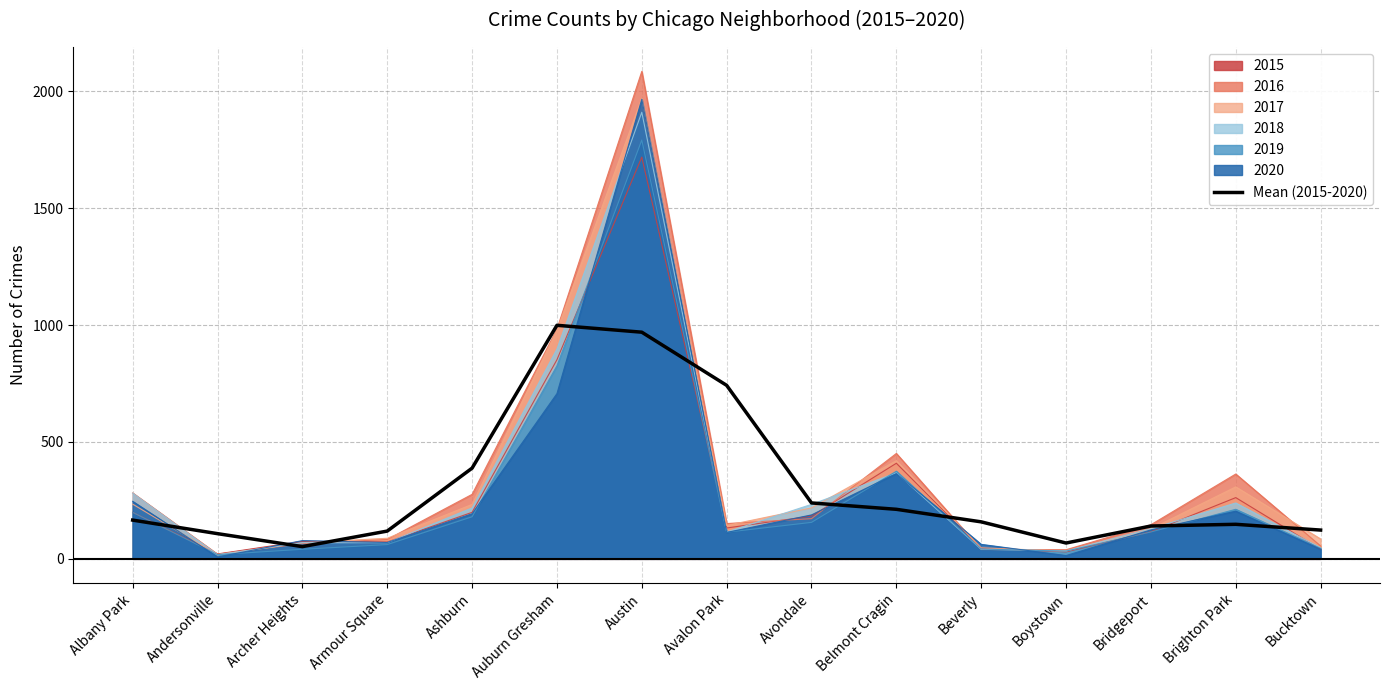

What is the label of the 11th point from the right?

Ashburn